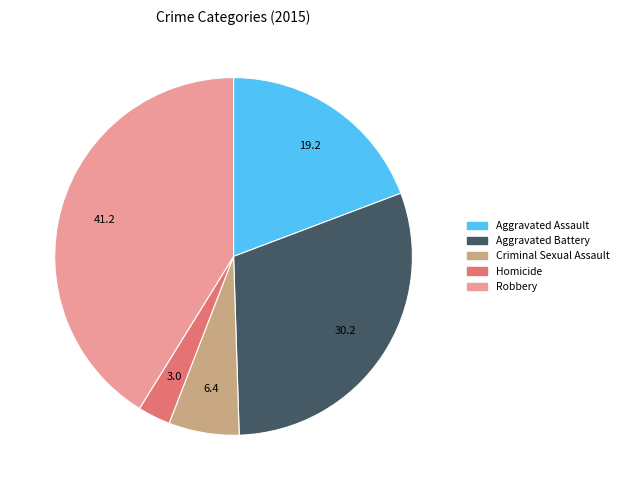

How many slices are in this pie chart?

5